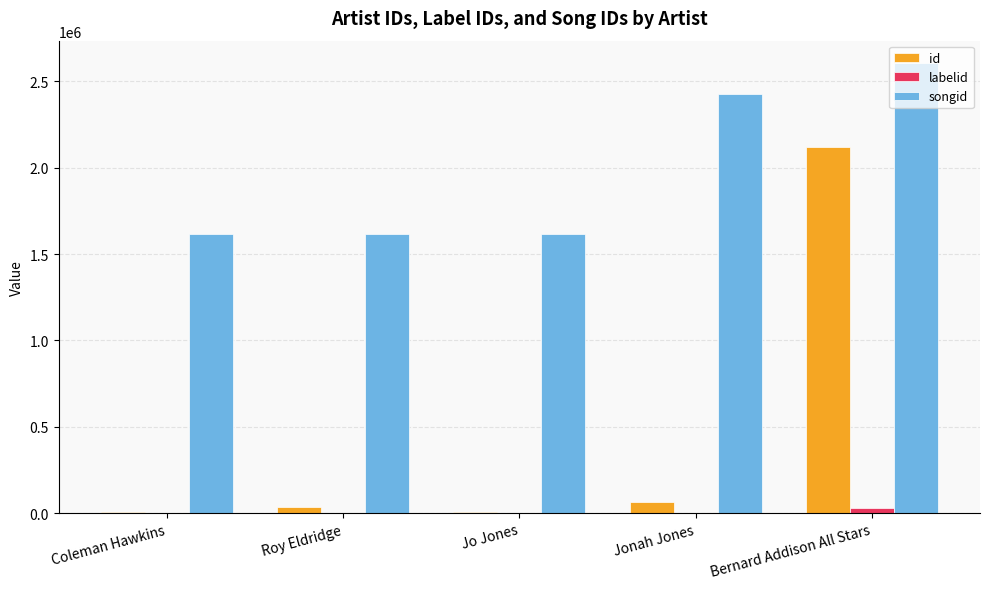

How many songid values are between 1616606 and 2428913?

4